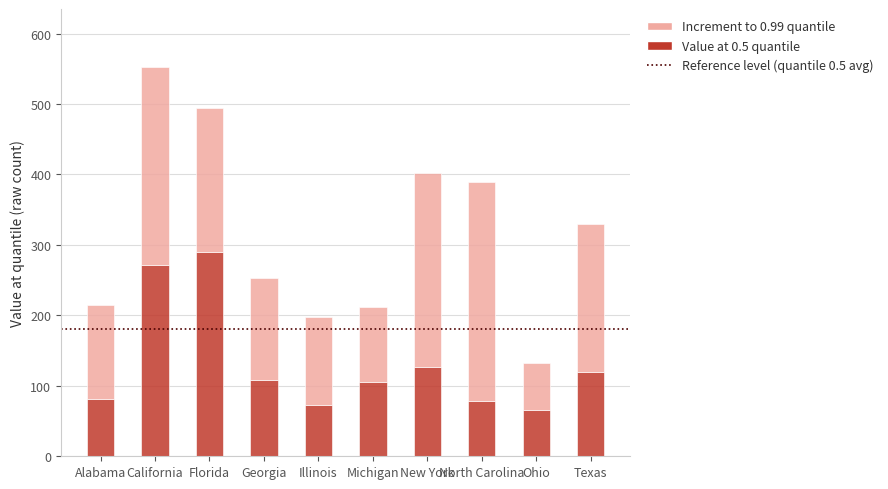

The value of Value at 0.5 quantile at Michigan is 106. True or false?

True